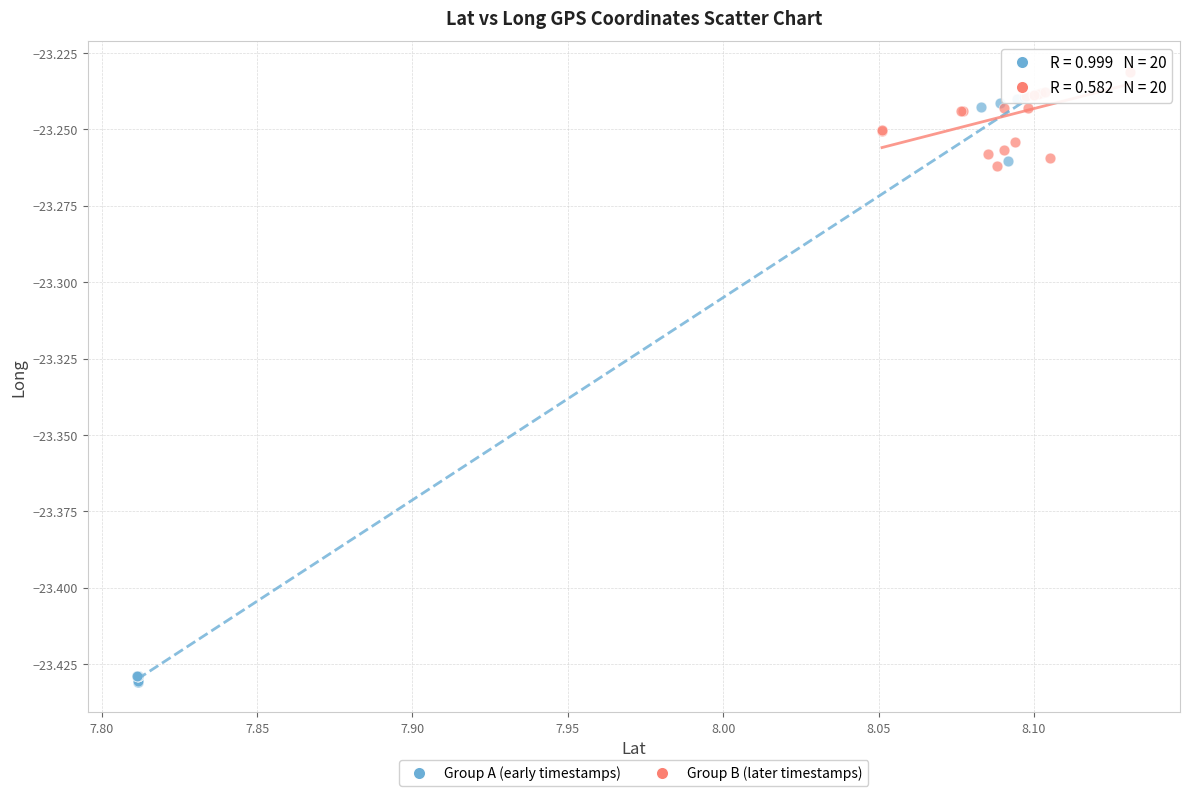

Which series reaches the minimum Y coordinate?

Group A (early timestamps)